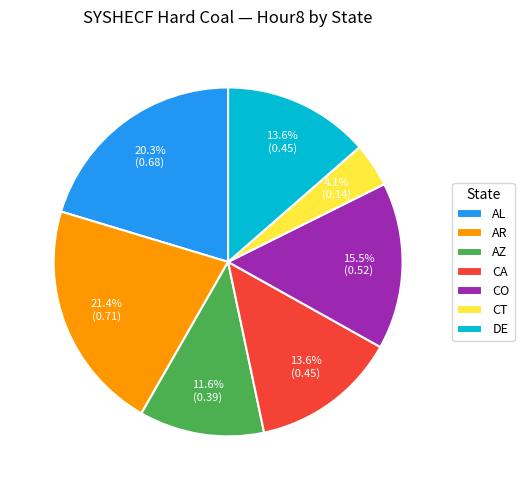

What is the total percentage of AZ and CA?

25.2%